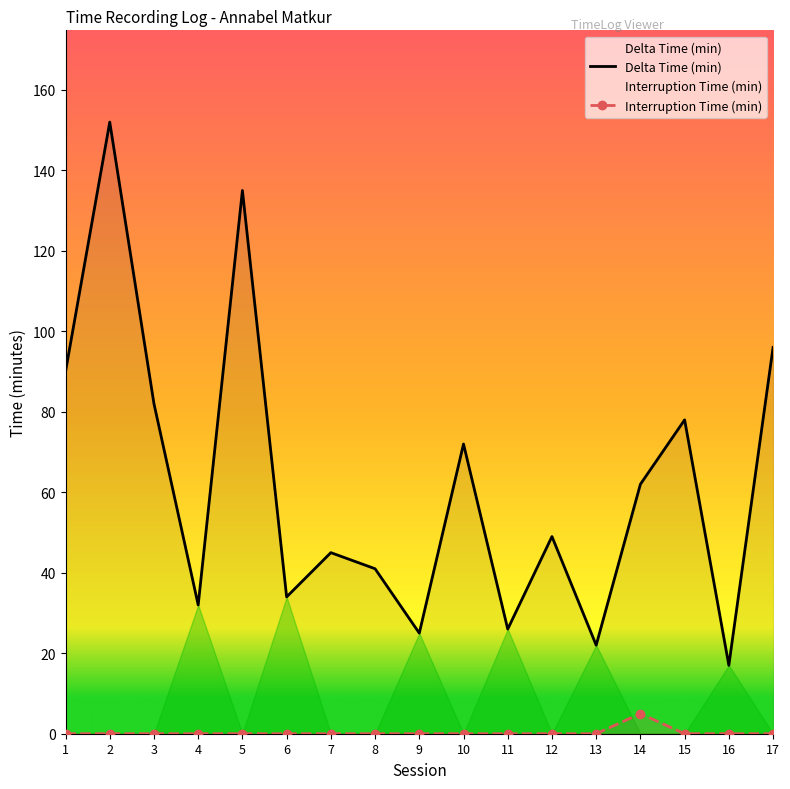

Reading right to left, list all the values displayed in this chart.

Delta Time (min): 17=96	16=17	15=78	14=62	13=22	12=49	11=26	10=72	9=25	8=41	7=45	6=34	5=135	4=32	3=82	2=152	1=90
Interruption Time (min): 17=0	16=0	15=0	14=5	13=0	12=0	11=0	10=0	9=0	8=0	7=0	6=0	5=0	4=0	3=0	2=0	1=0